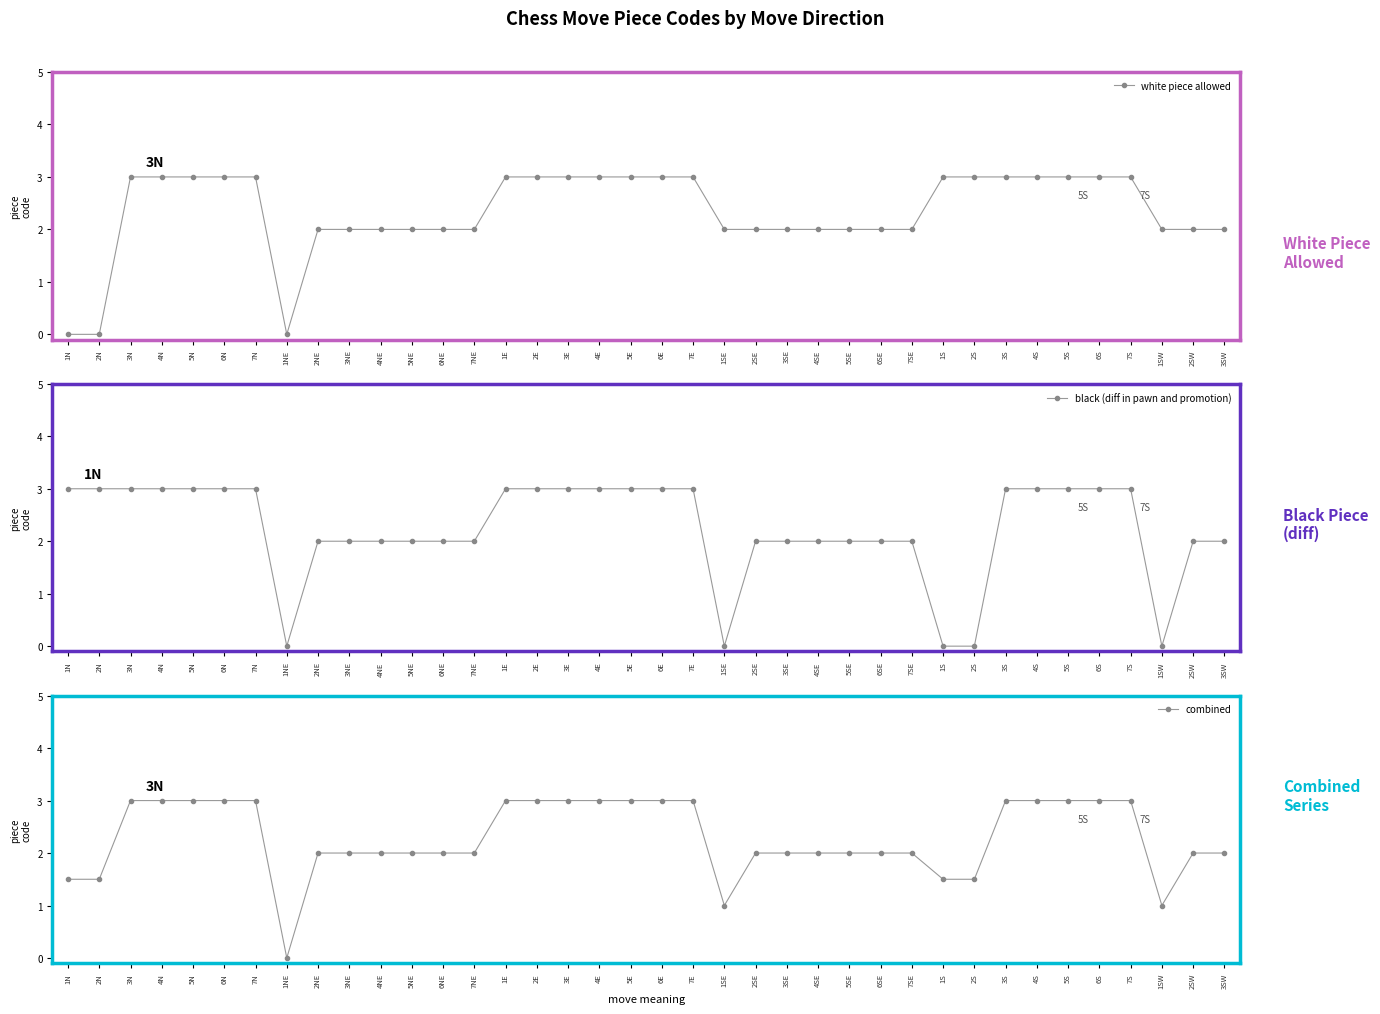

True or false: white piece allowed and combined cross at least once.

False